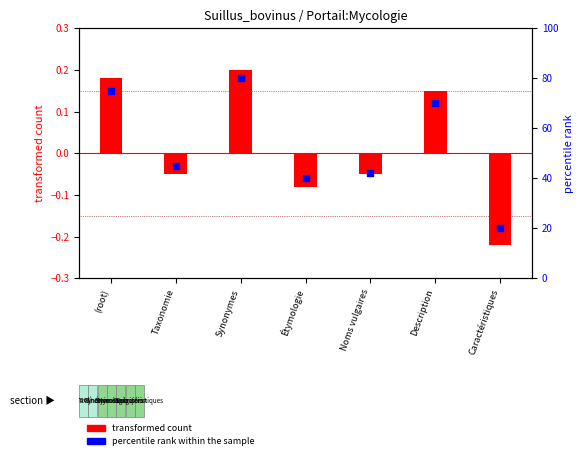

Which series reaches the minimum Y coordinate?

transformed count